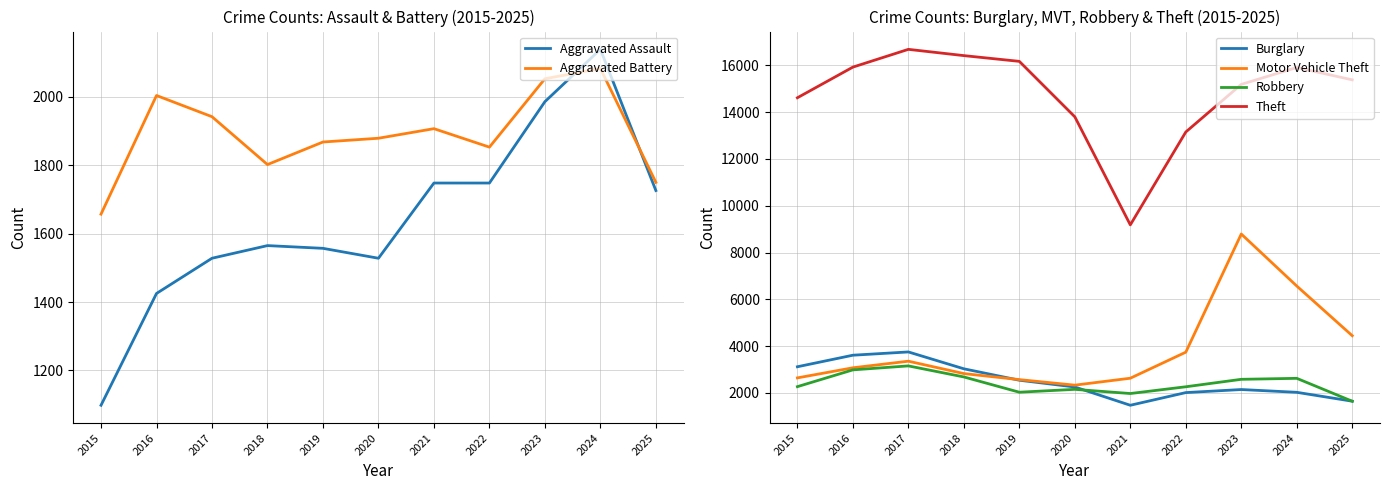

Which category has the highest value across all series?

2017